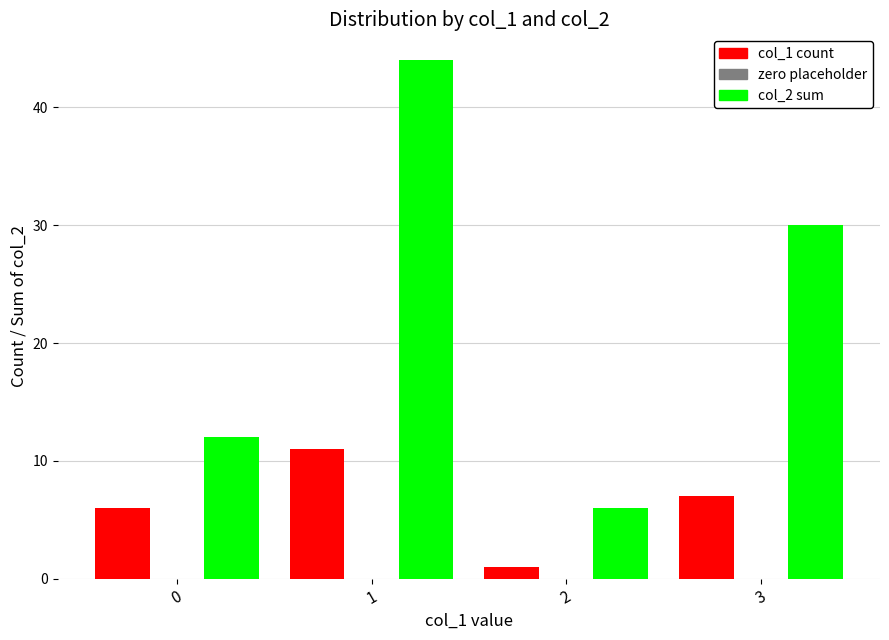

Count the number of categories in the chart.

4